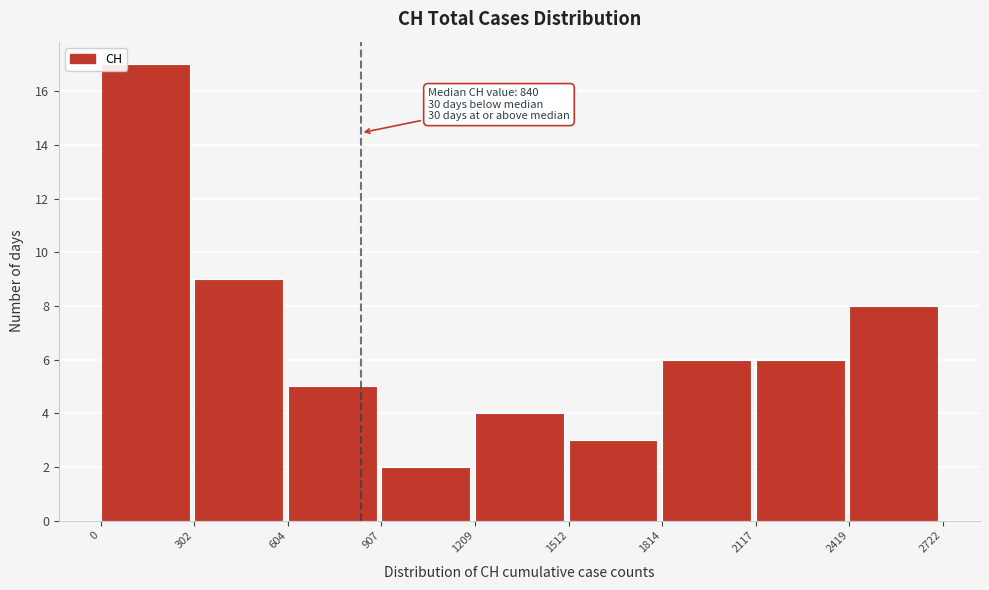

Which range on the x-axis has the tallest bar?

0 to 302